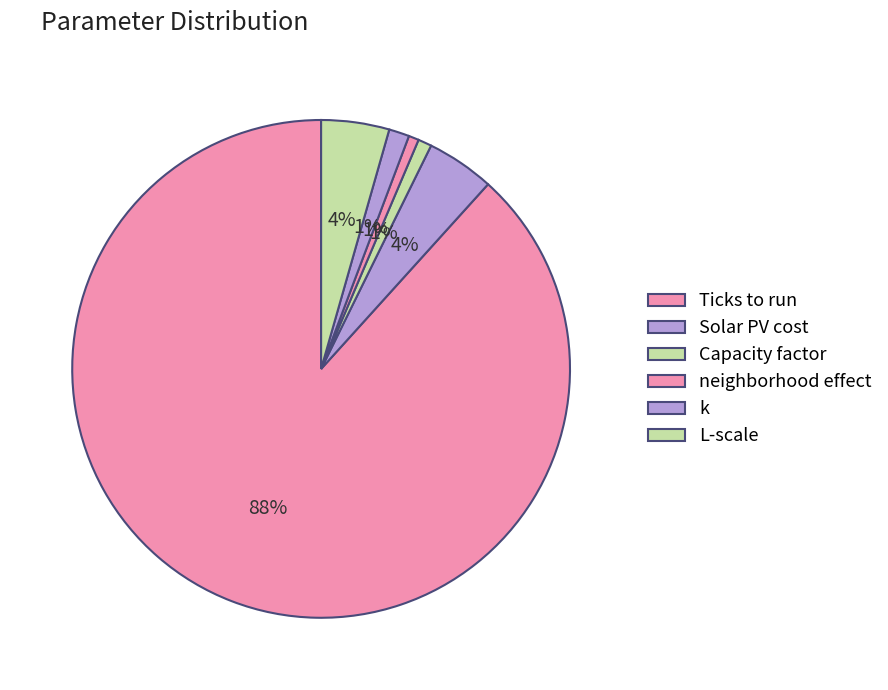

To the nearest percent, what portion does k represent?

1%